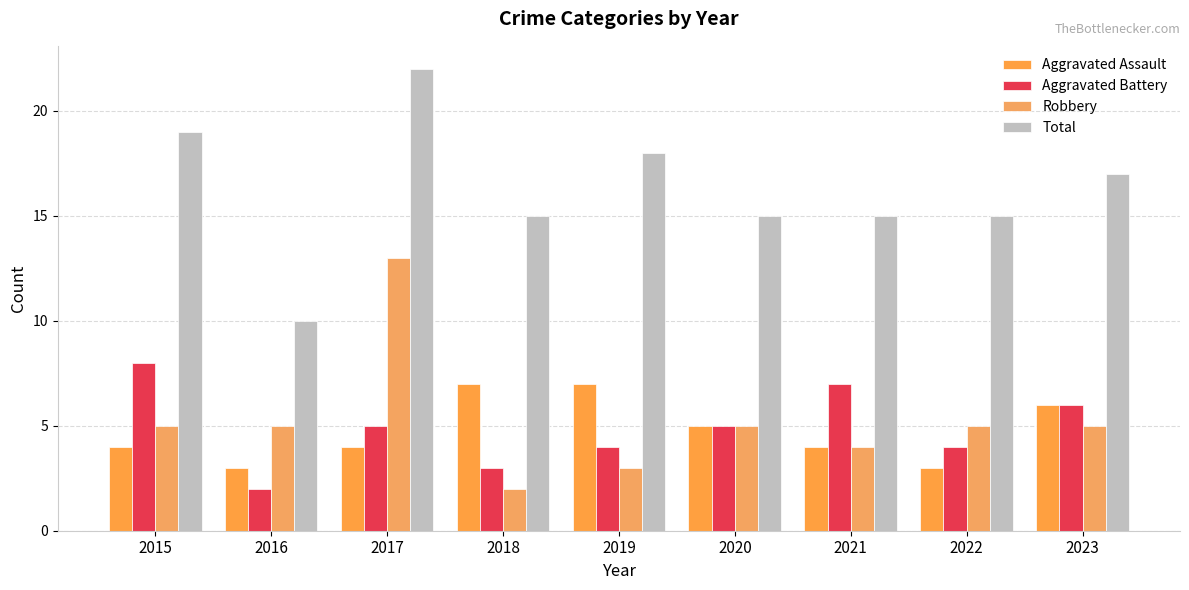

Which series has the largest total across all categories?

Total